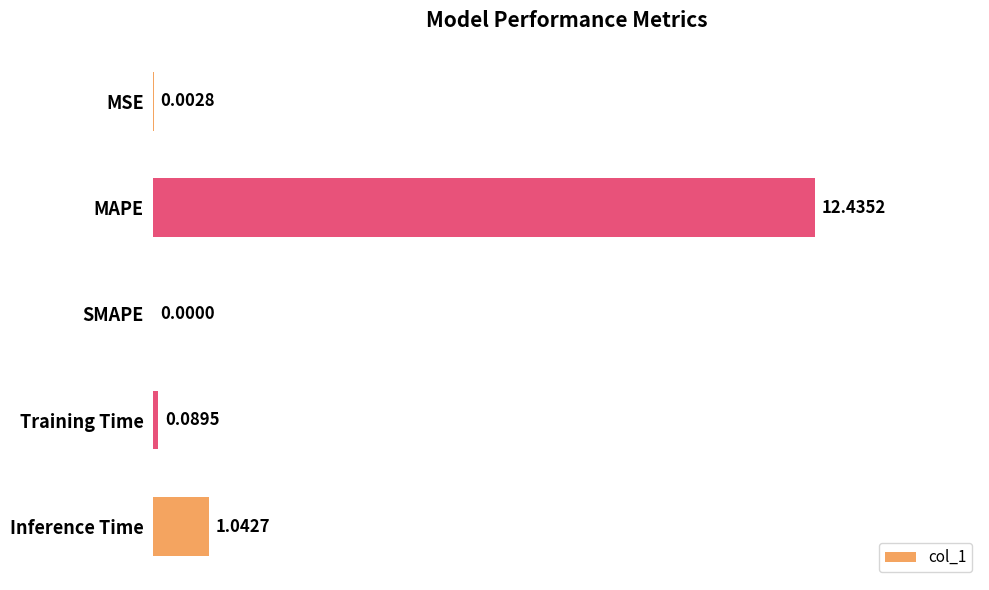

What is the change in value from MSE to Inference Time?

+1.0